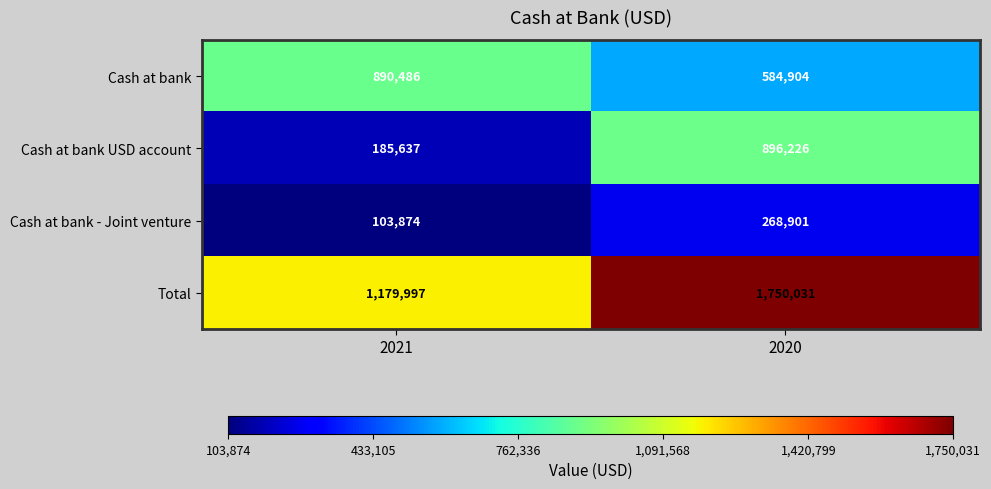

At which category is the sum across all series the highest?

2020